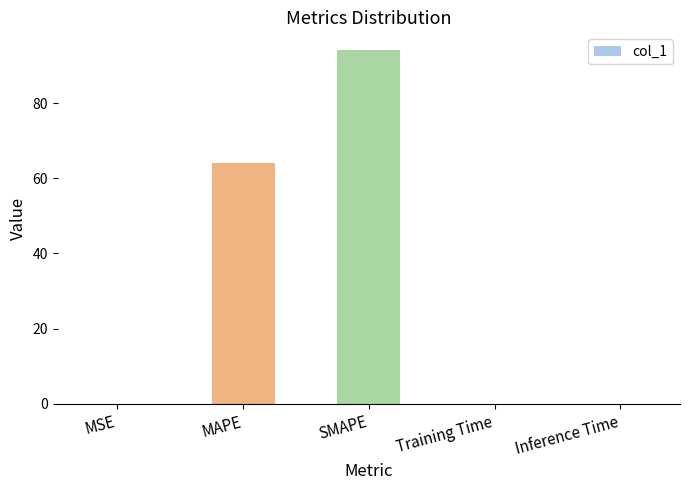

What is the change in value from MSE to Inference Time?

+0.1